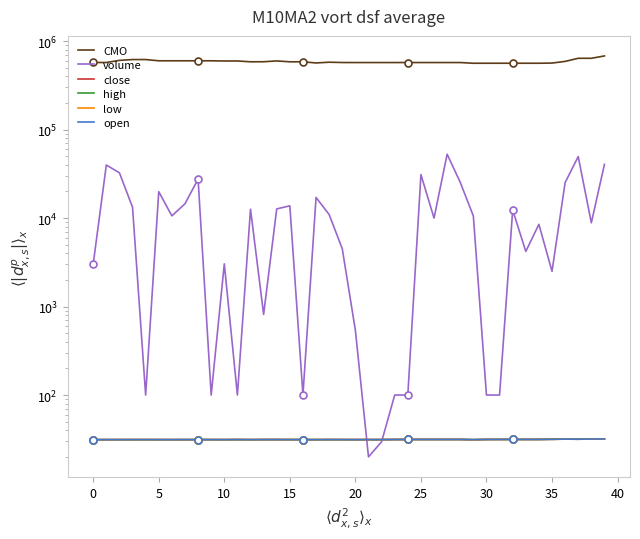

What is the label of the 7th point from the right?

33